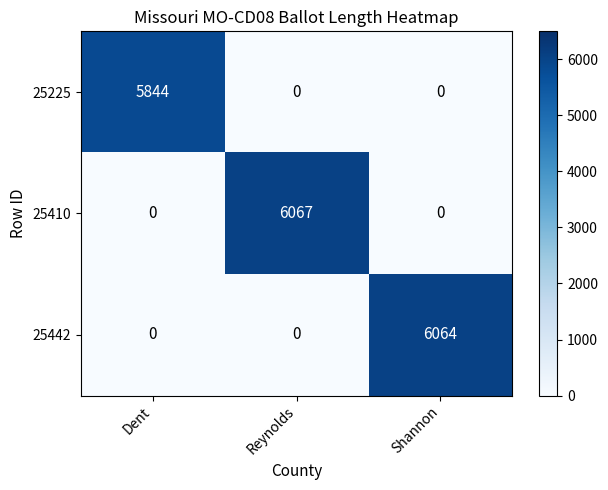

At which label does 25442 reach its peak?

Shannon